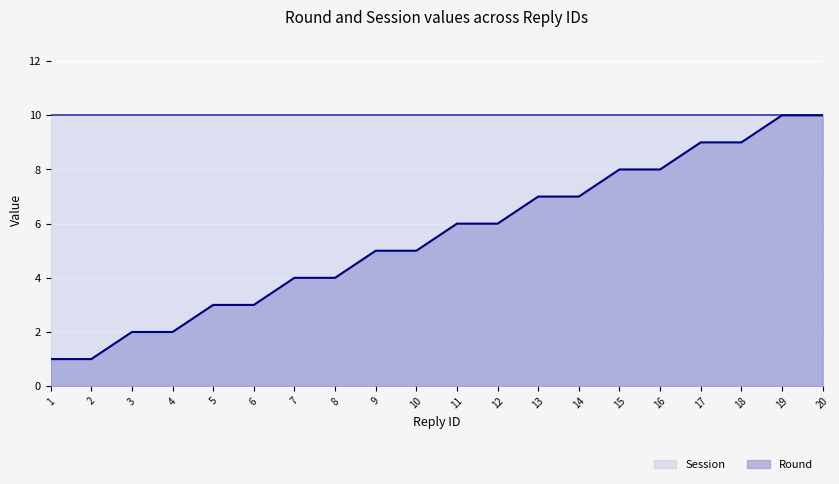

Rank the categories by value from highest to lowest.

19, 20, 17, 18, 15, 16, 13, 14, 11, 12, 9, 10, 7, 8, 5, 6, 3, 4, 1, 2